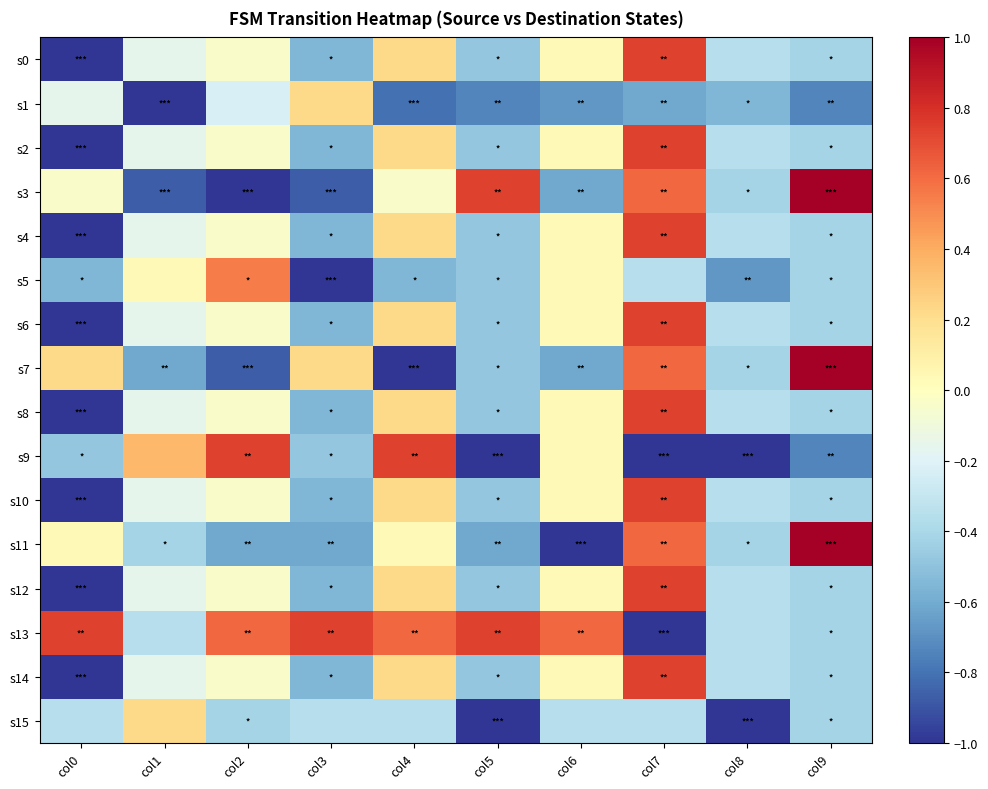

Rank the series by their maximum value, from highest to lowest.

s3, s7, s11, s0, s2, s4, s6, s8, s9, s10, s12, s13, s14, s5, s1, s15